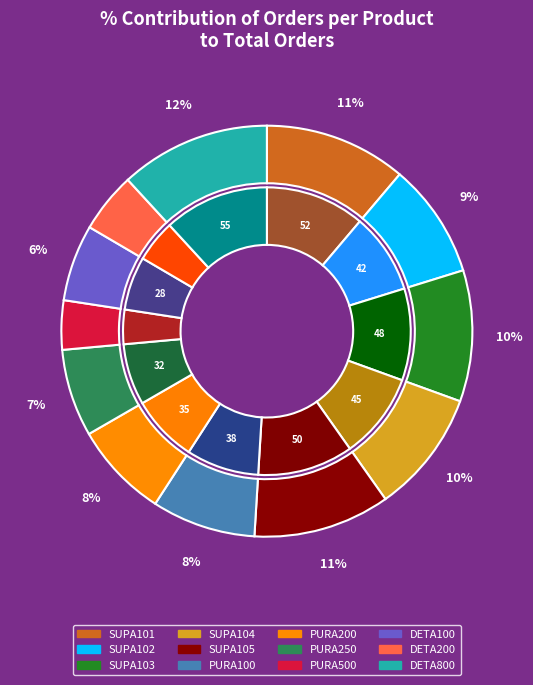

To the nearest percent, what portion does DETA100 represent?

6%